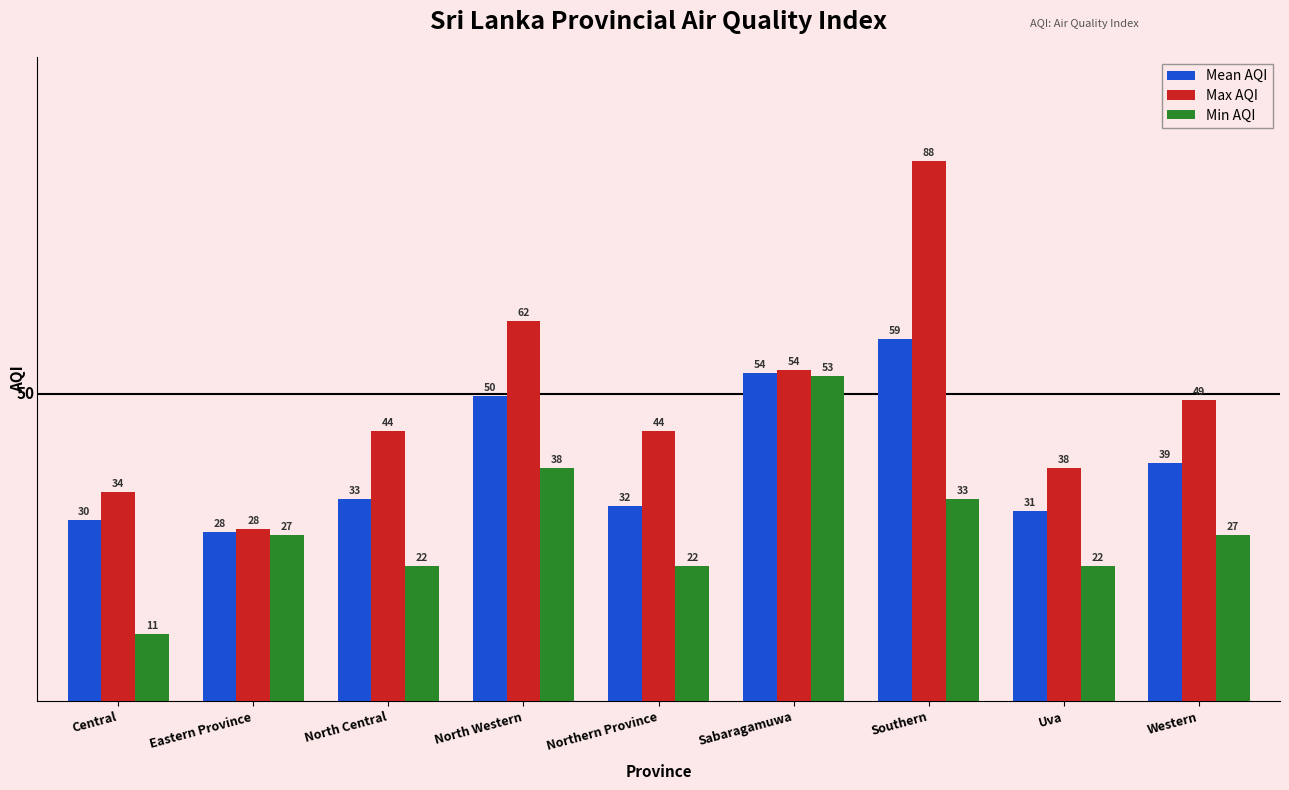

How many bars are there in each group?

3